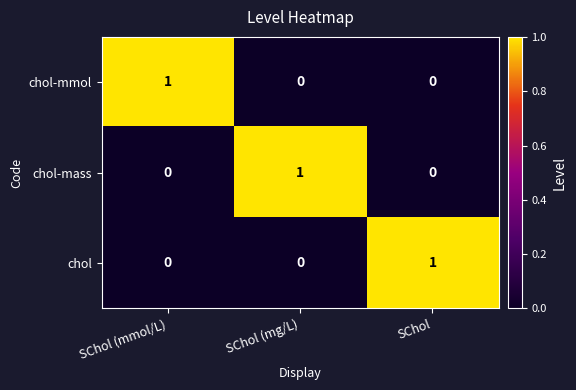

Reading left to right, transcribe all the data shown in this chart.

chol-mmol: 1	0	0
chol-mass: 0	1	0
chol: 0	0	1